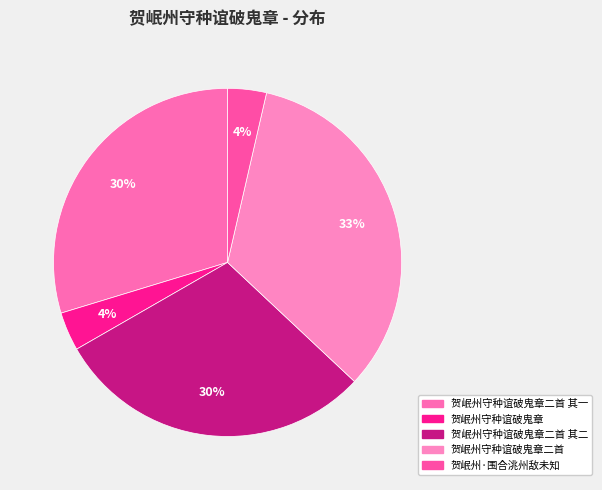

What is the largest slice in the pie chart?

贺岷州守种谊破鬼章二首